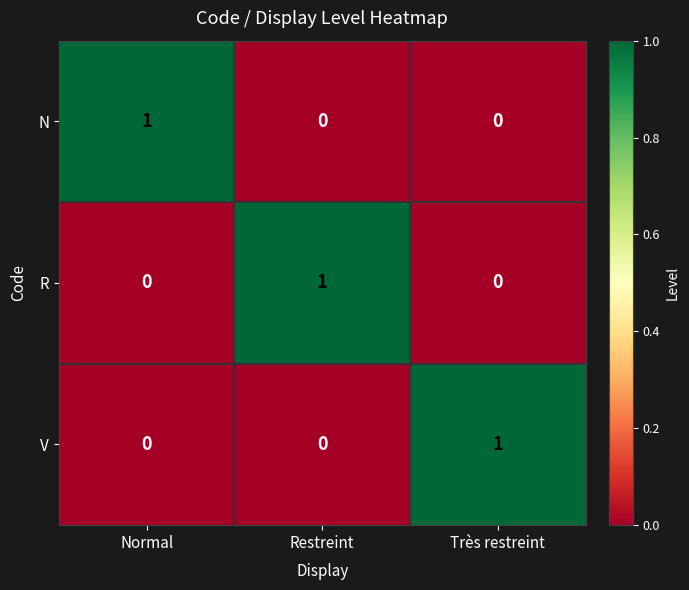

What is the total value across all series at Normal?

1